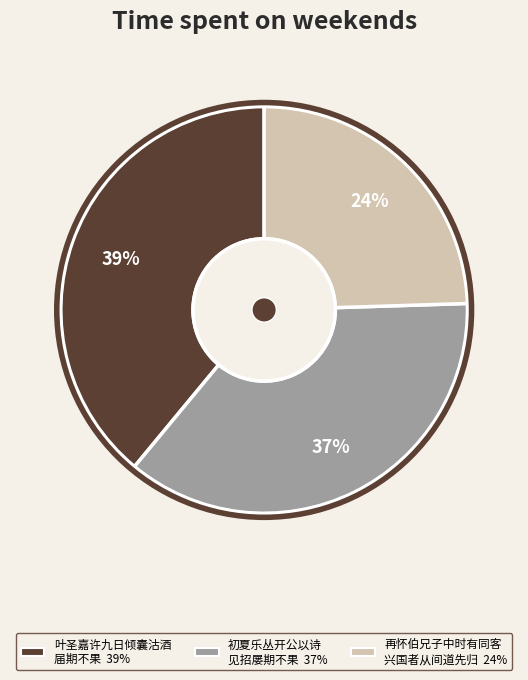

To the nearest percent, what is the average slice percentage?

33%